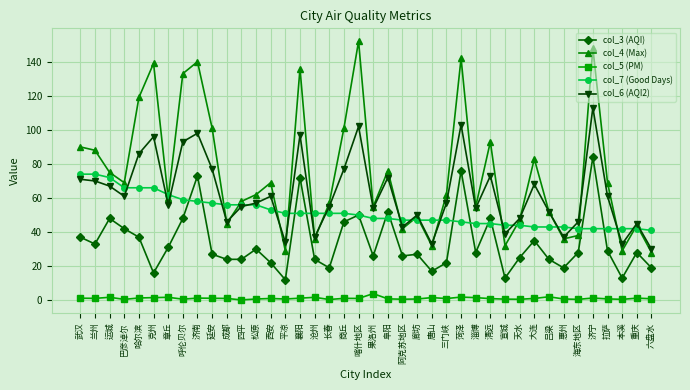

What is the value of the col_6 (AQI2) point at the 10th from the left?

77.0